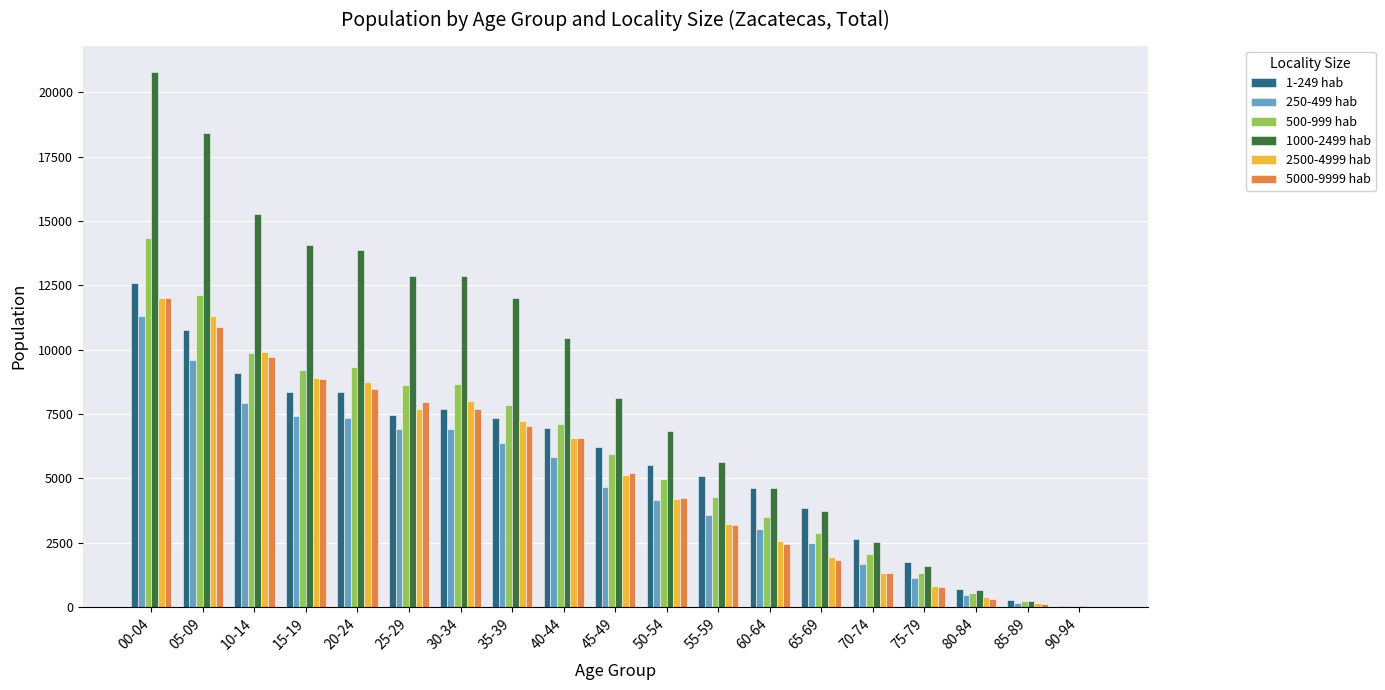

Which series has the largest total across all categories?

1000-2499 hab